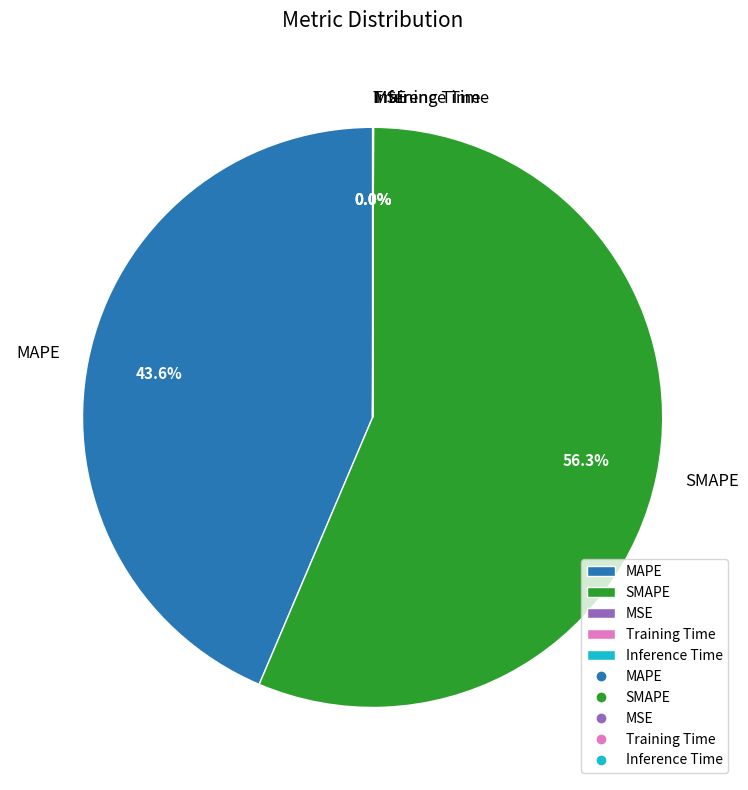

Between SMAPE and MAPE, which is larger?

SMAPE